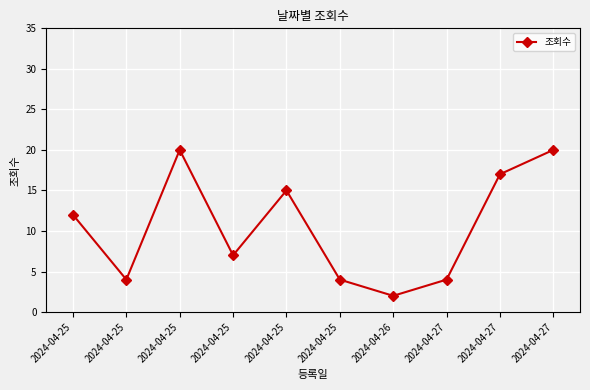

What is the value of the 8th point from the left?

4